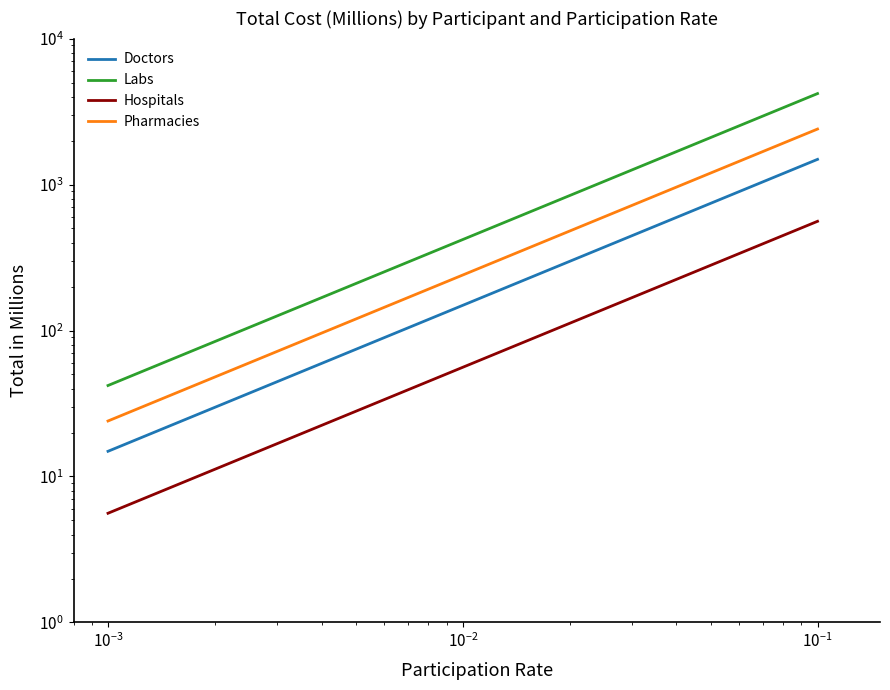

Reading left to right, list all the values displayed in this chart.

Doctors: 14.9	148.8	1488.0
Labs: 42.0	420.0	4200.0
Hospitals: 5.6	56.0	560.0
Pharmacies: 24.0	240.0	2400.0